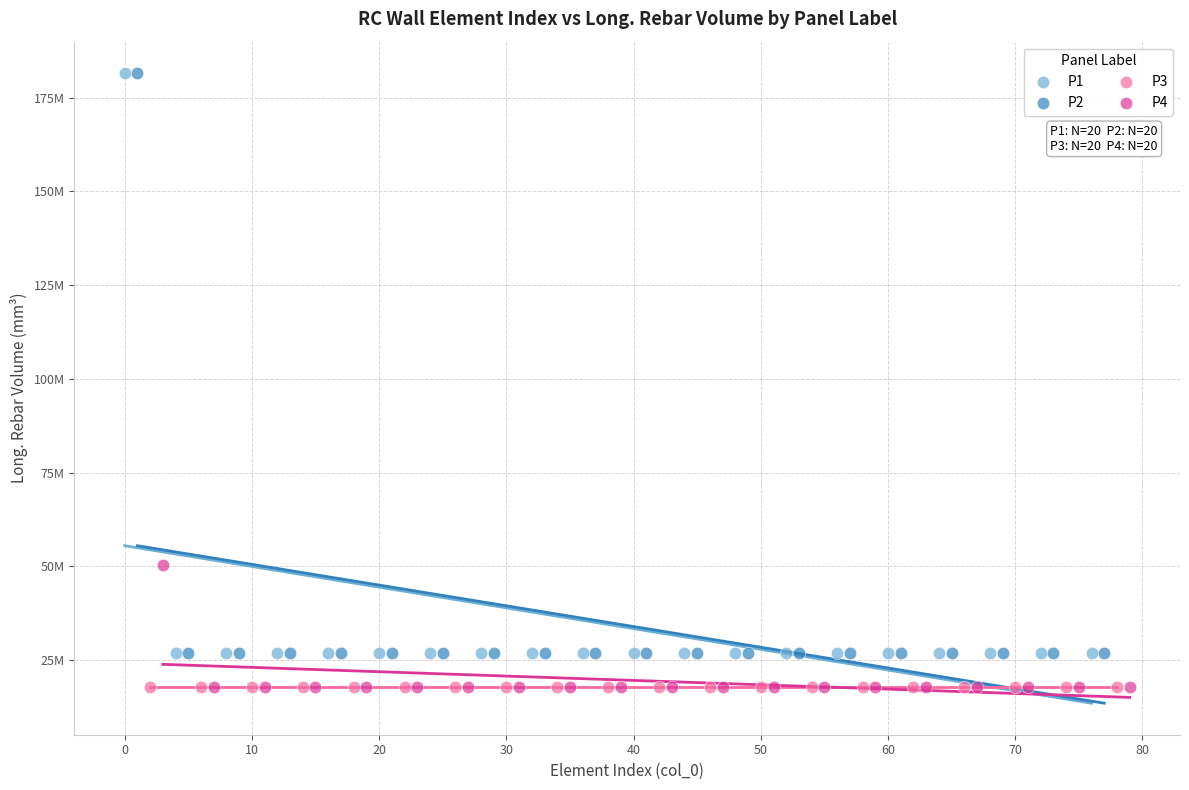

What are all the series names shown in the legend?

P1, P2, P3, P4